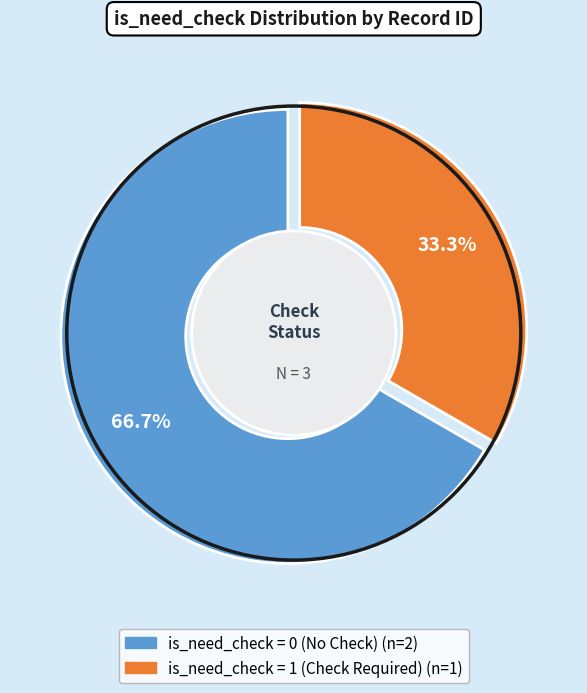

Is there any slice that represents more than half of the pie?

Yes